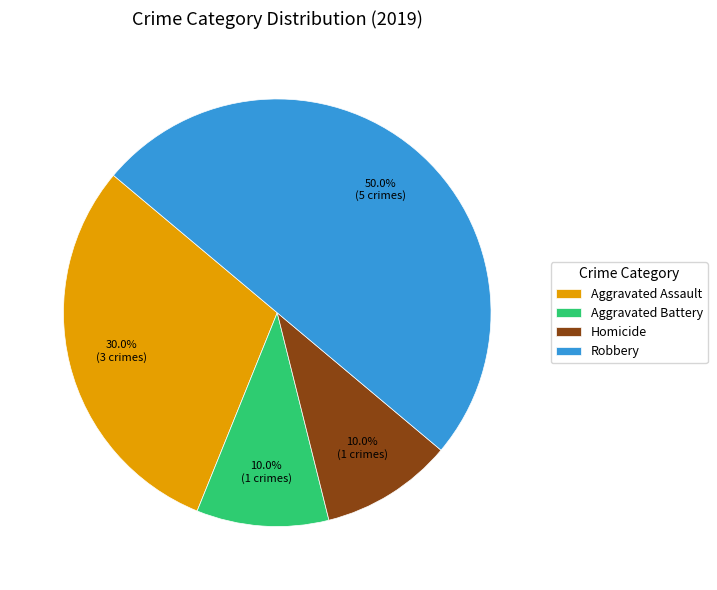

Which has a higher value, Aggravated Assault or Homicide?

Aggravated Assault